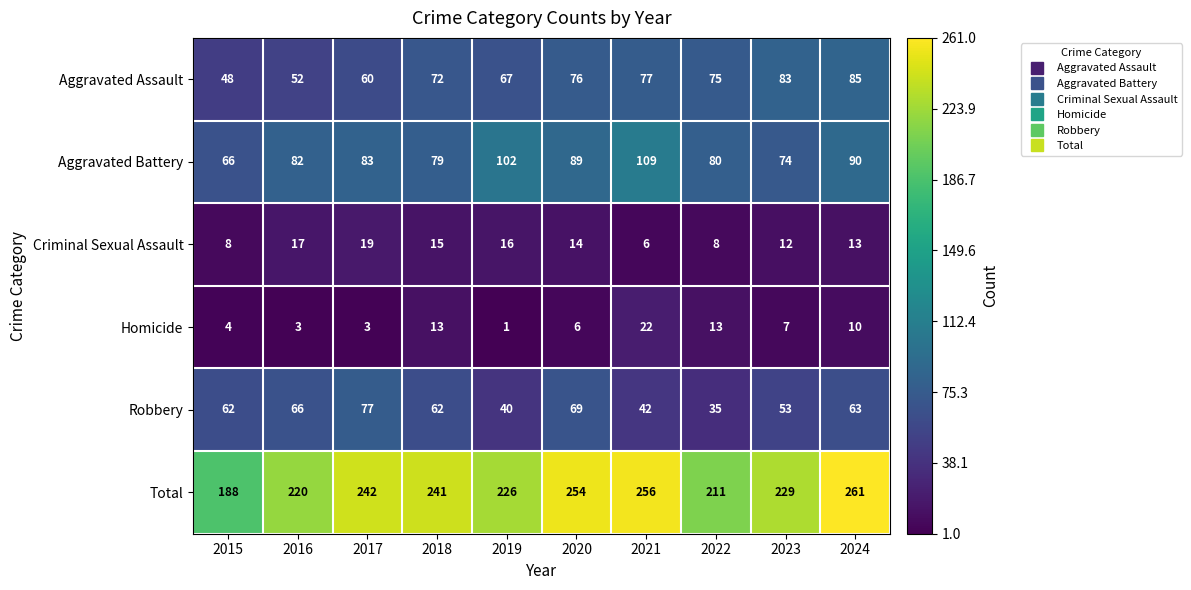

What is the greatest value displayed?

261